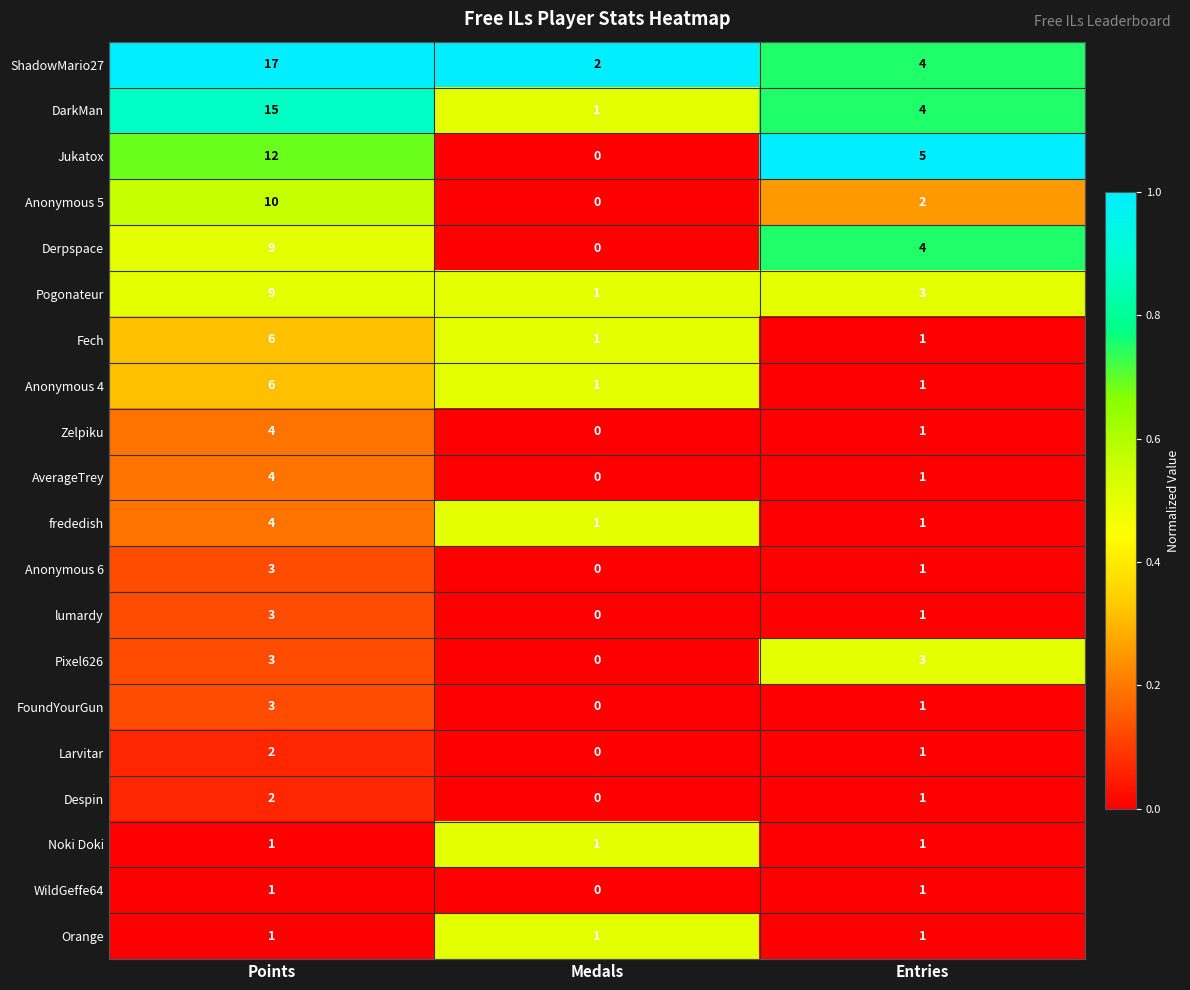

Which series has the widest spread of values?

ShadowMario27